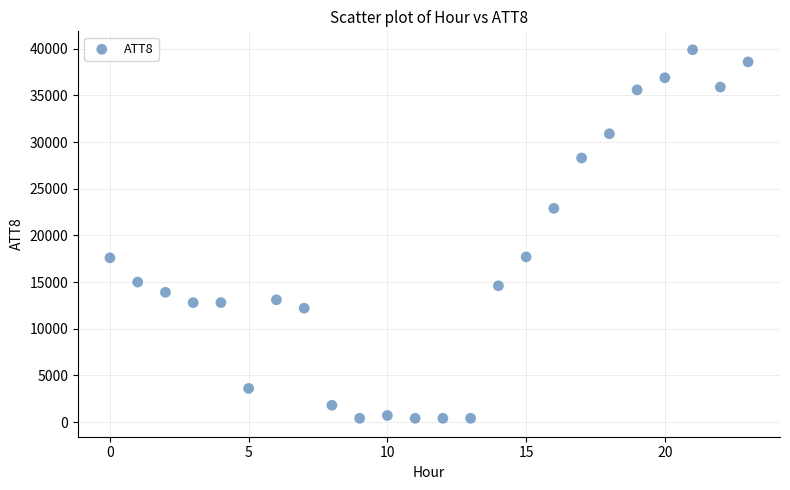

What is the range of Y values (max minus min)?

39500